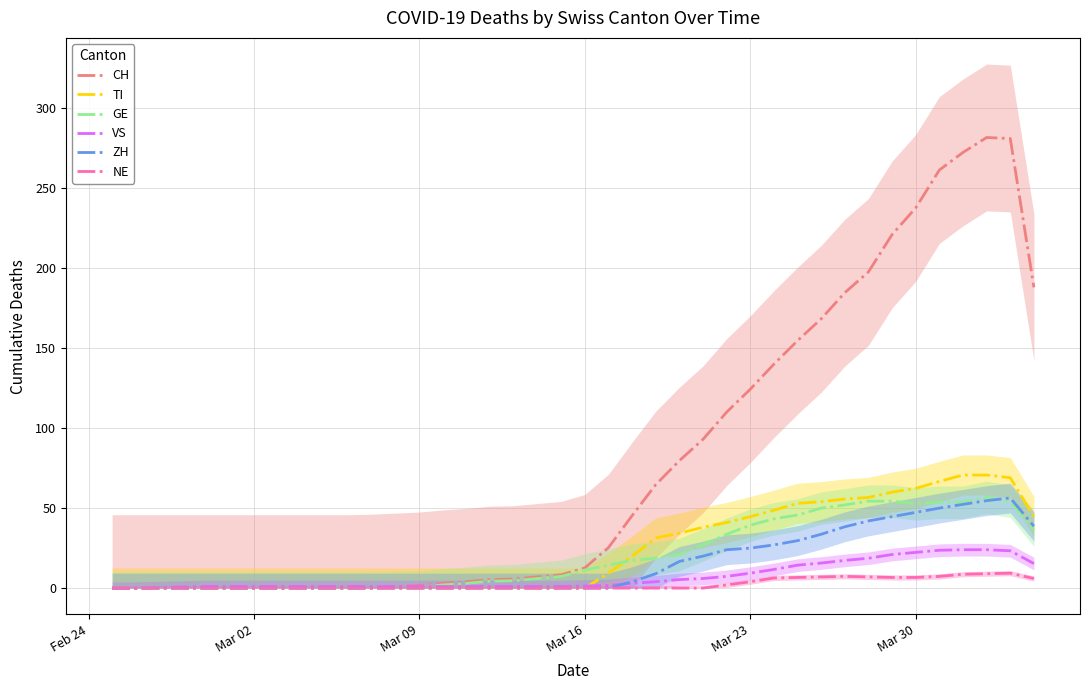

What is the highest value of the ZH series?

56.3